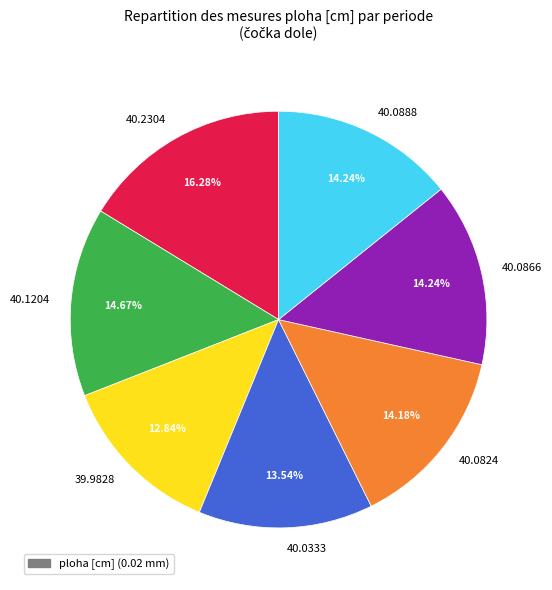

To the nearest percent, what is the average slice percentage?

14%